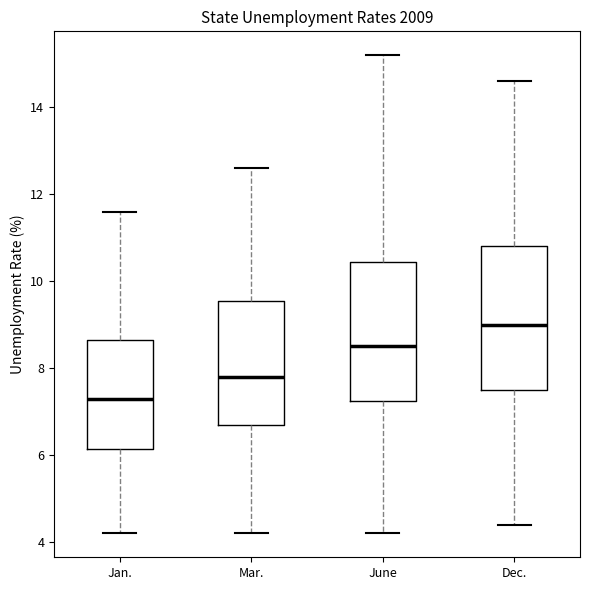

Reading left to right, read every box against the y-axis: the position of its median line, the range the box covers, and the ends of its whiskers. The values are not printed on the chart, so give them approximately, as read against the axis.

Jan.: median 7.4, box 6.2 to 8.6, whiskers 4.2 to 11.6
Mar.: median 7.8, box 6.8 to 9.6, whiskers 4.2 to 12.6
June: median 8.6, box 7.2 to 10.4, whiskers 4.2 to 15.2
Dec.: median 9.0, box 7.6 to 10.8, whiskers 4.4 to 14.6